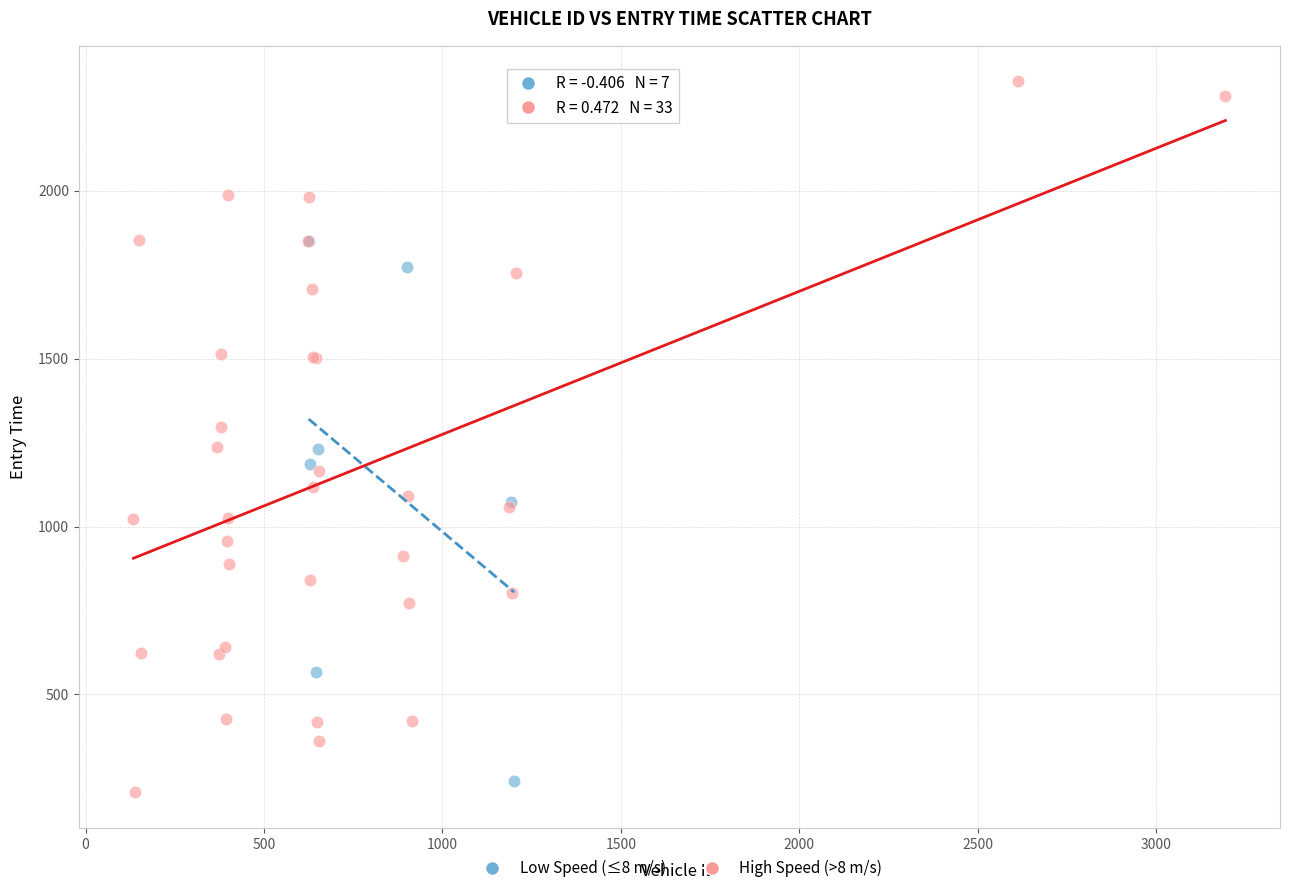

Which series has the largest Y range (max minus min)?

High Speed (>8 m/s)